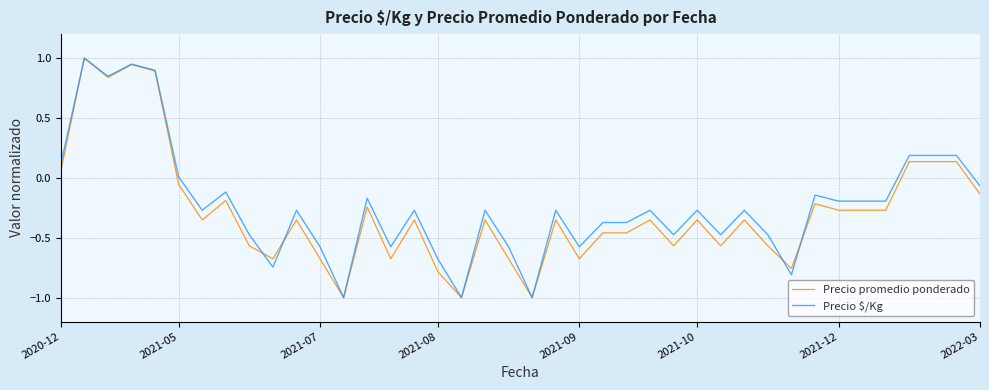

Is this an area chart (filled region under the line)?

No